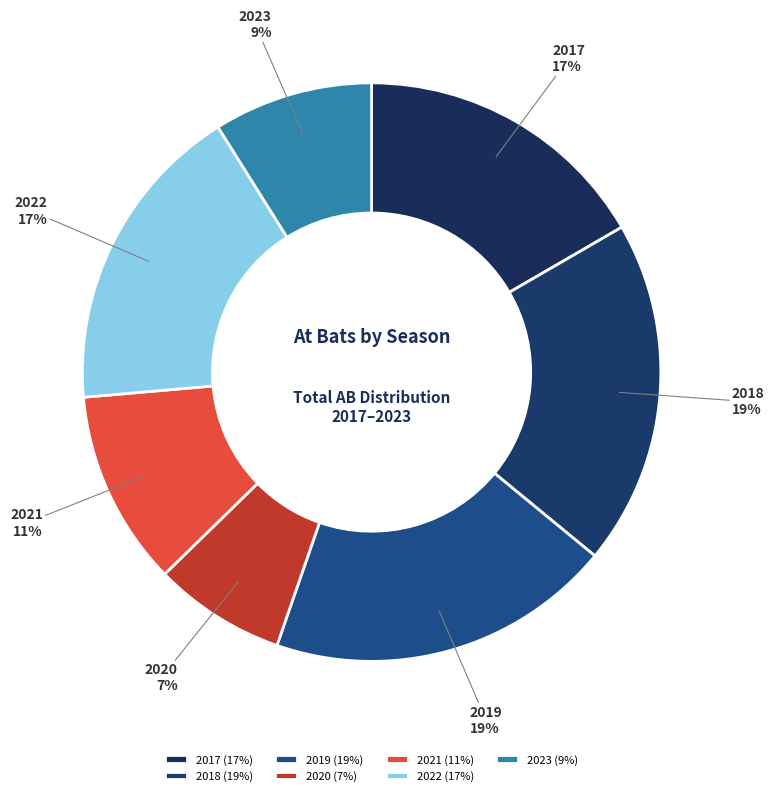

What percentage is the 2023 slice, to the nearest percent?

9%